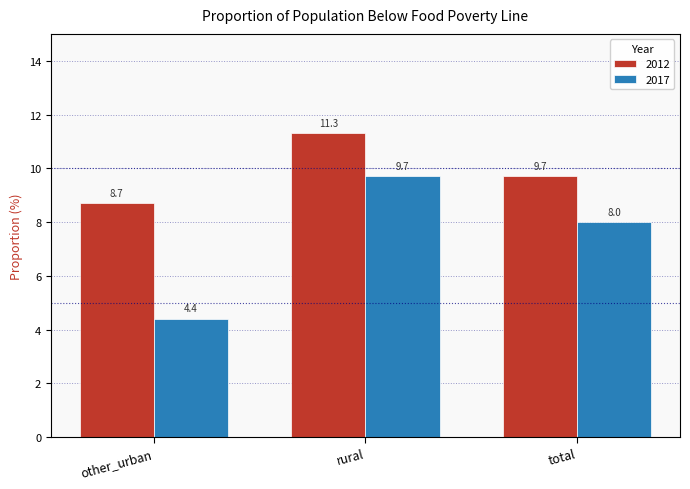

What is the total value across all series at other_urban?

13.1